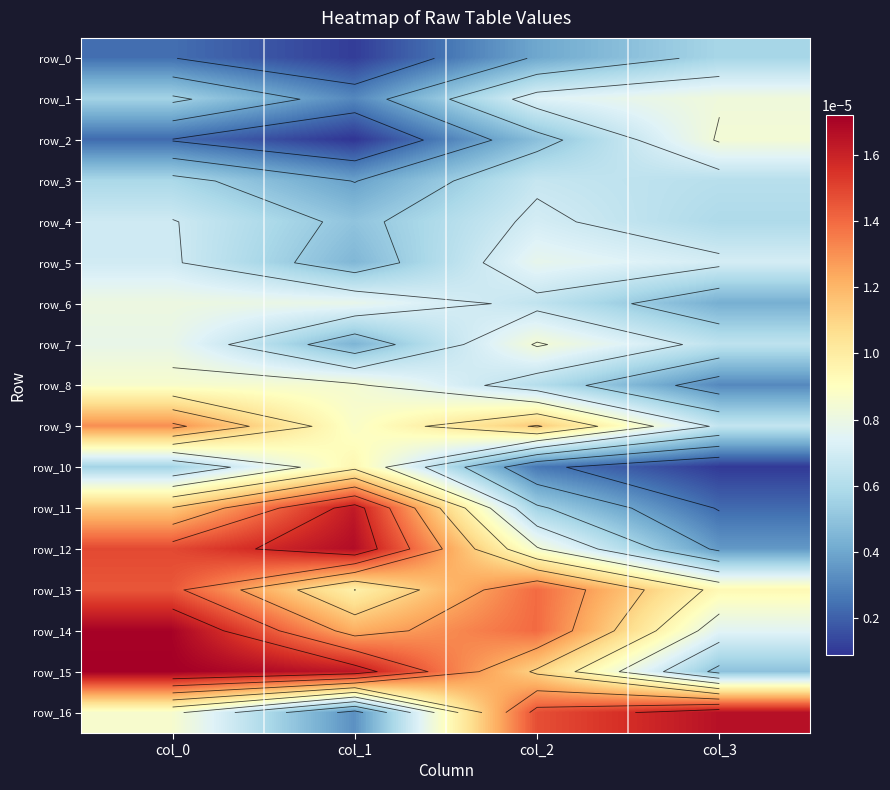

Which series has the largest total across all categories?

row_14